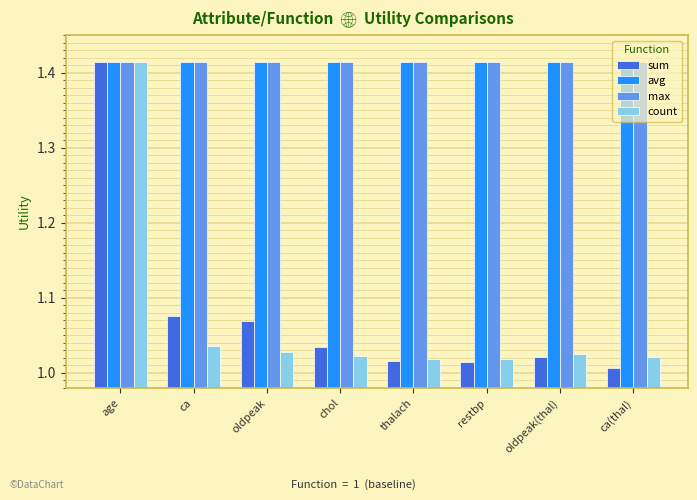

What is the label of the 2nd bar from the left?

ca